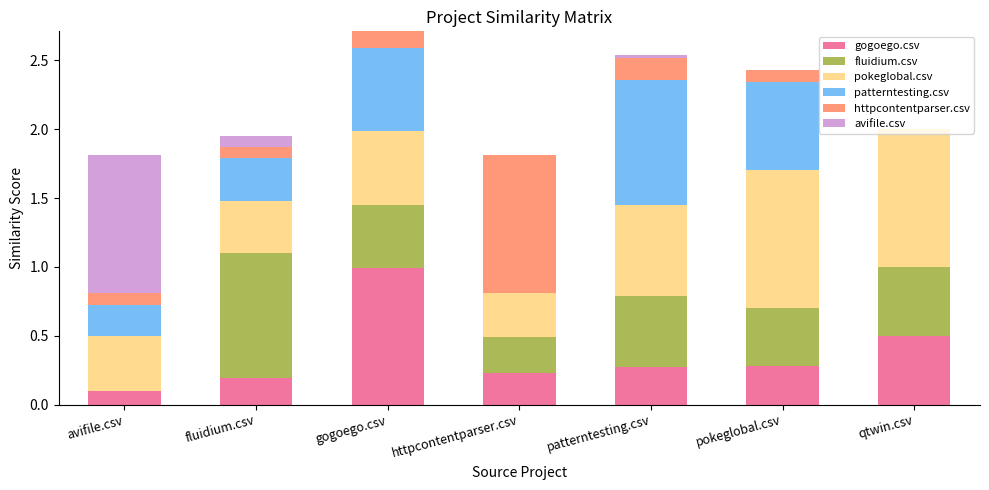

True or false: gogoego.csv has a value of 1.4 at gogoego.csv.

False